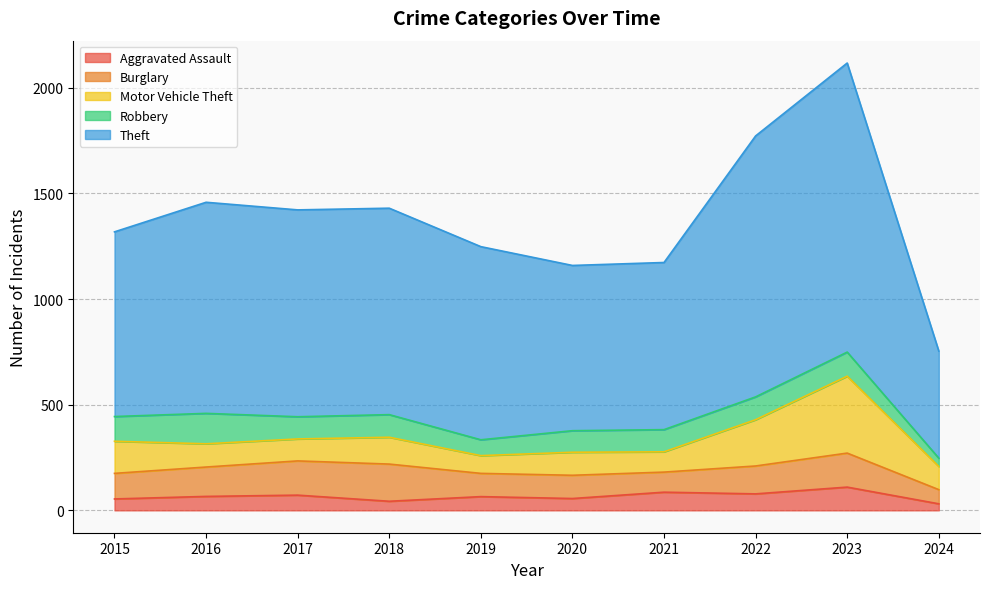

Reading right to left, what are all the values shown in this chart?

Aggravated Assault: 31	110	78	86	56	65	43	72	66	54
Burglary: 67	161	132	95	110	110	176	162	139	121
Motor Vehicle Theft: 110	364	219	96	109	84	127	104	110	152
Robbery: 39	114	108	105	102	75	107	105	144	117
Theft: 507	1368	1235	791	782	914	977	979	999	874